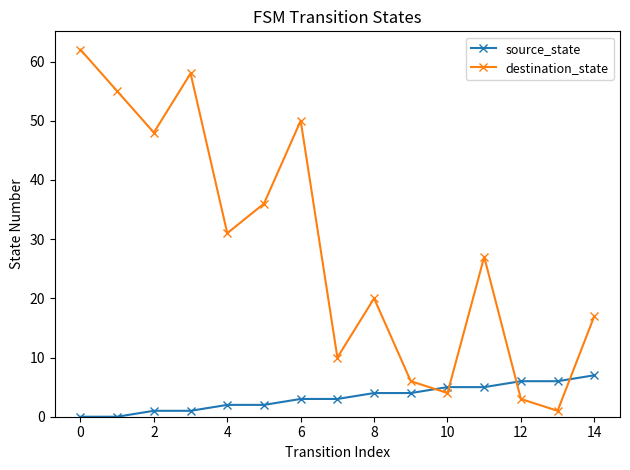

How many categories are shown in the chart?

15